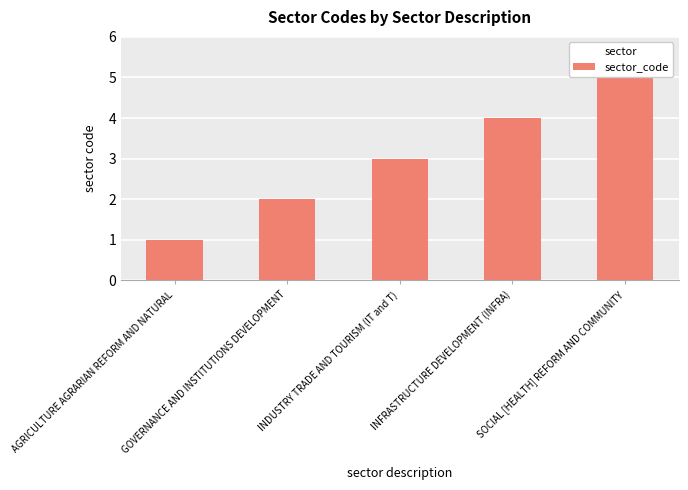

How many values are below 3?

2